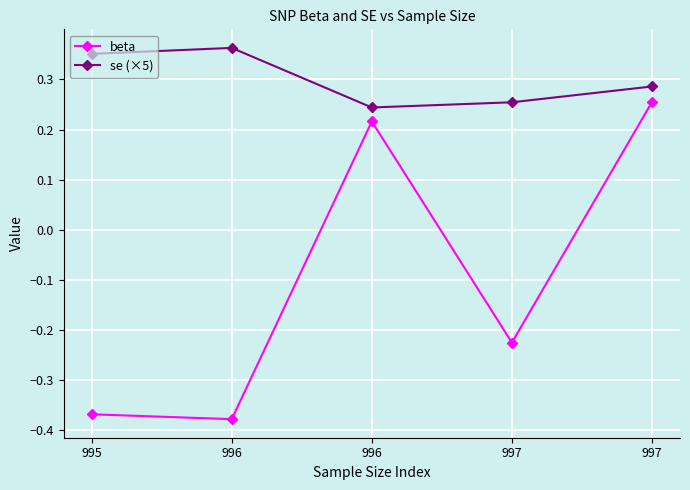

The value of beta at 997 is -0.2. True or false?

True